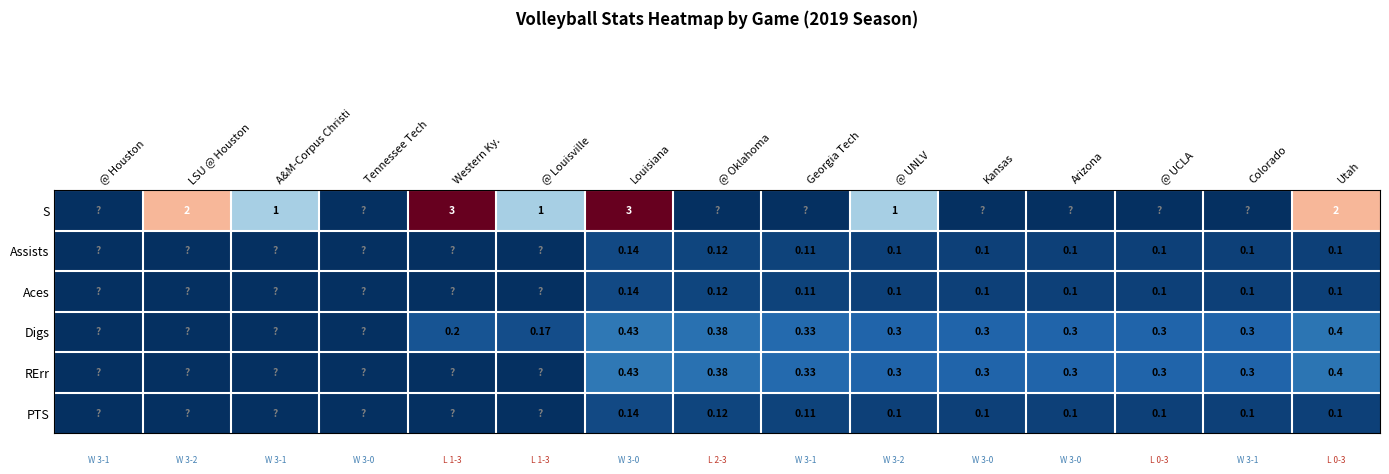

List the labels in order of Aces value, largest first.

Louisiana, @ Oklahoma, Georgia Tech, @ UNLV, Kansas, Arizona, @ UCLA, Colorado, Utah, @ Houston, LSU @ Houston, A&M-Corpus Christi, Tennessee Tech, Western Ky., @ Louisville